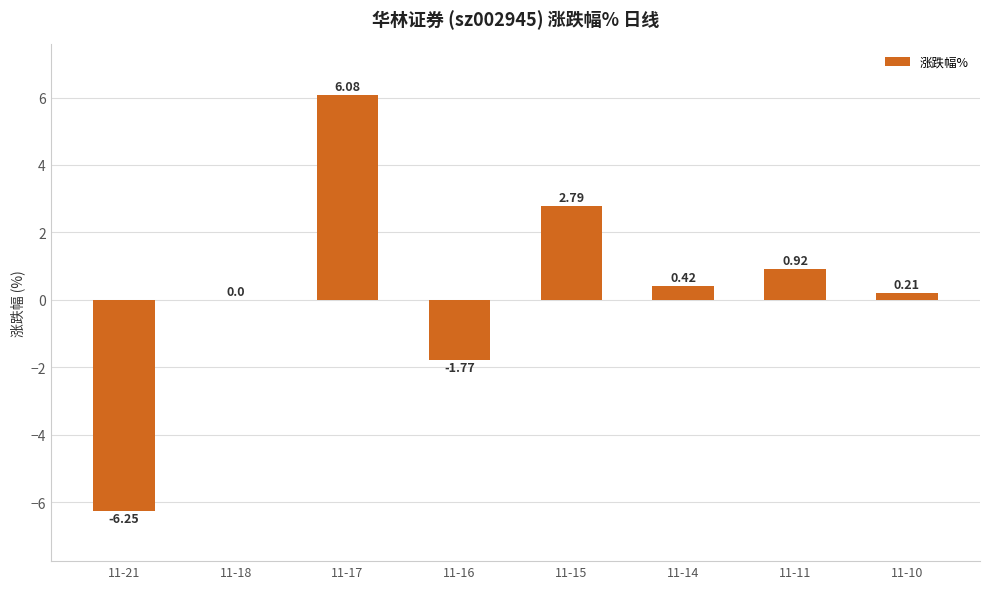

What is the sum of all values?

2.4